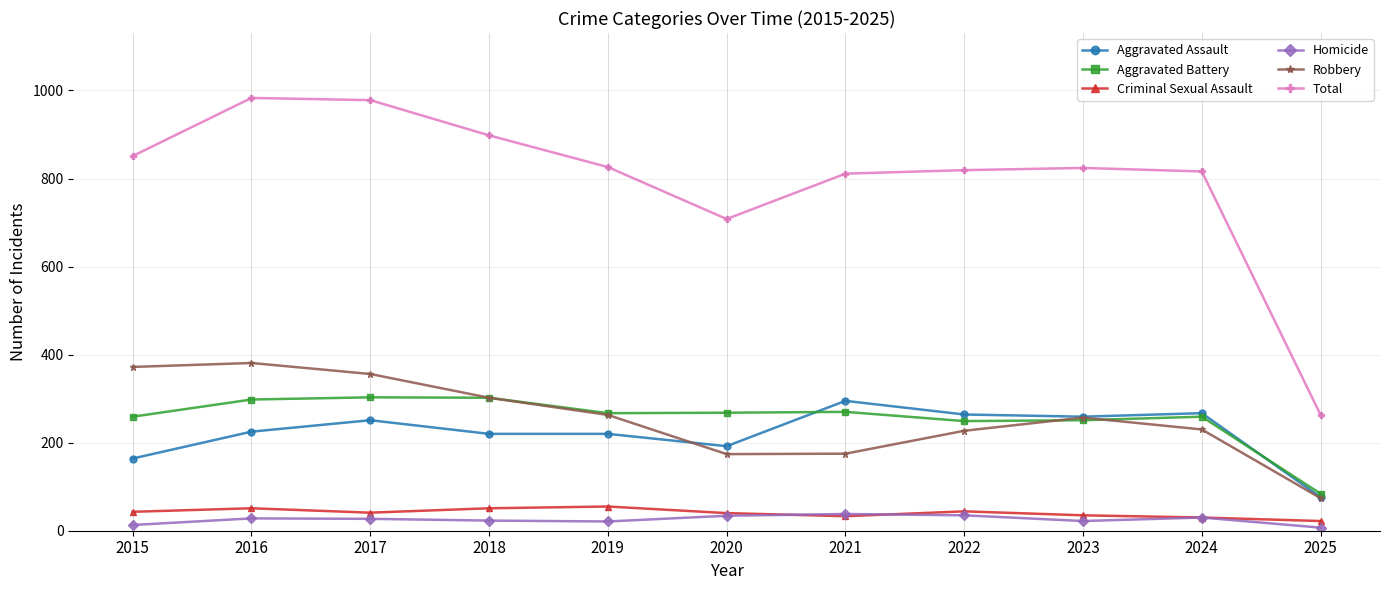

Which series has the largest range (max minus min)?

Total